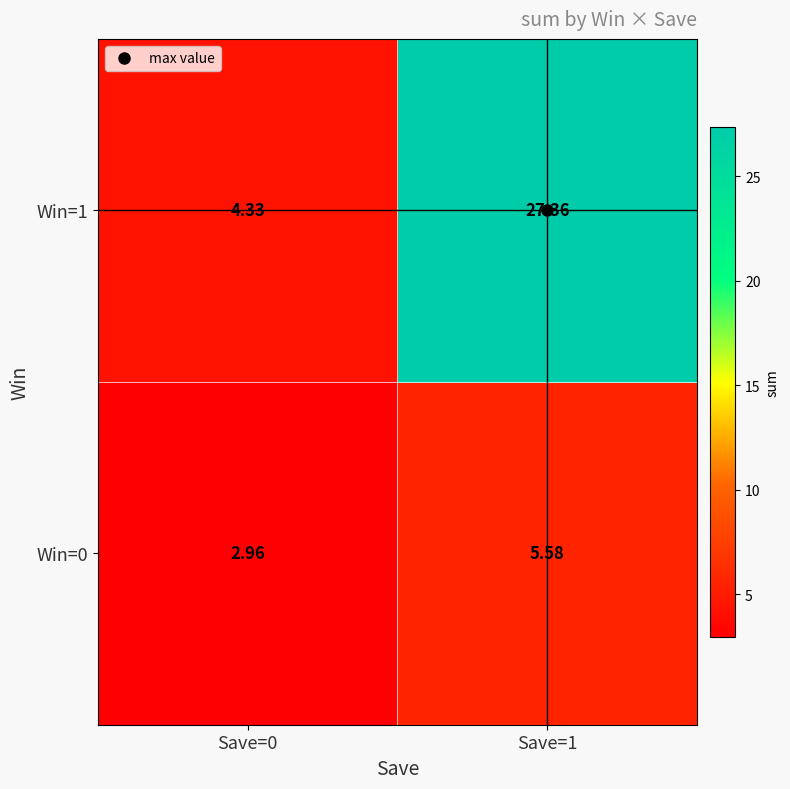

Count the number of data series in this chart.

2